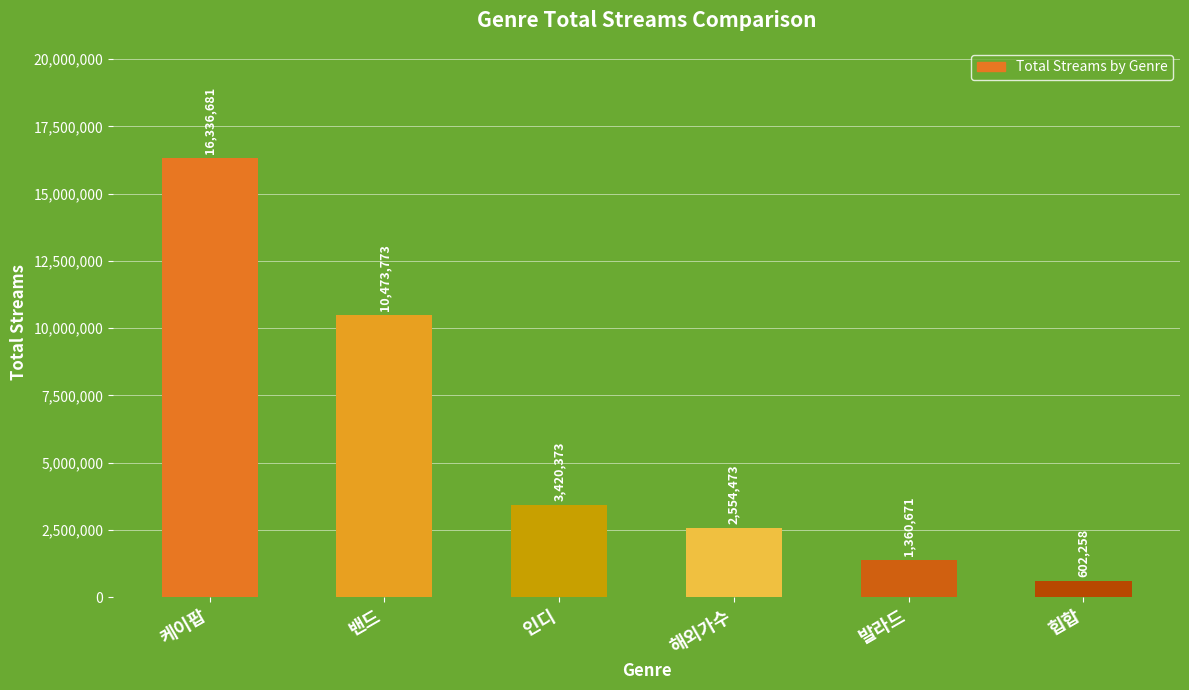

What is the minimum value shown in the chart?

602258